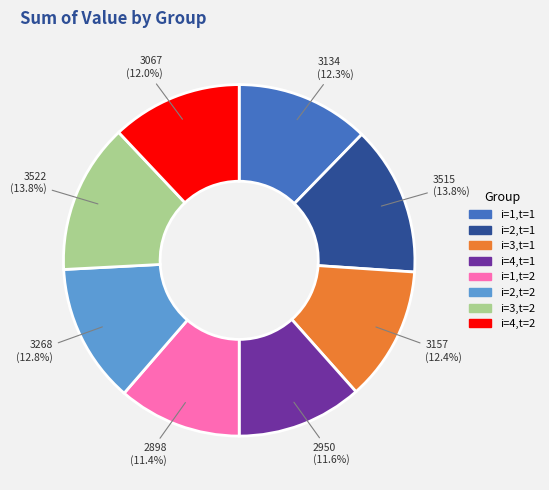

Is there a majority slice in this chart?

No